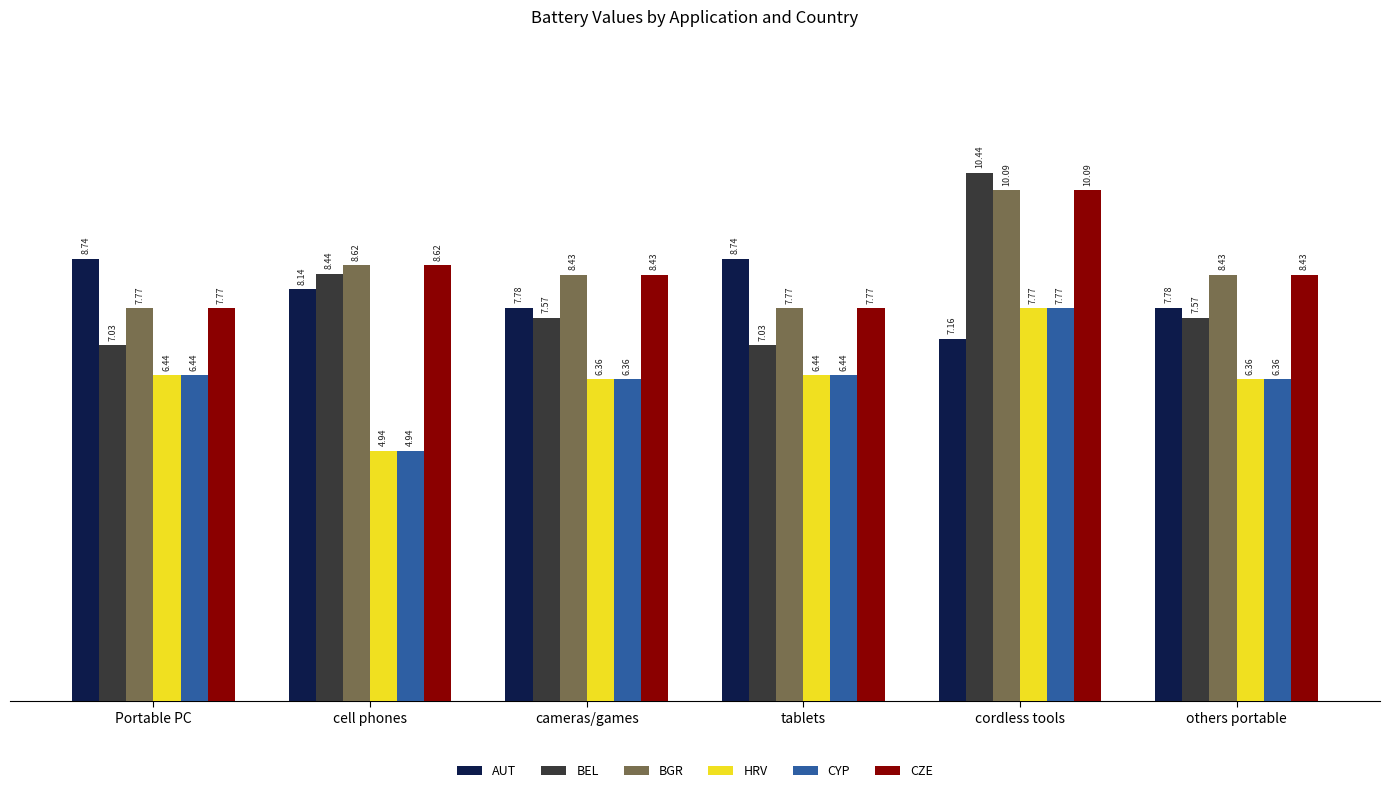

At which category does the chart reach its peak across all series?

cordless tools